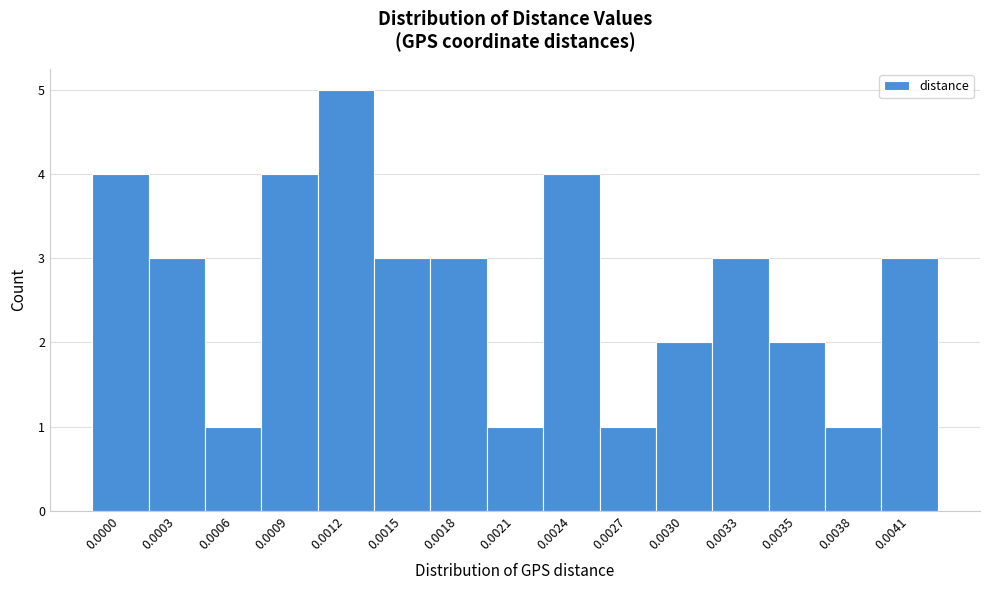

Reading left to right, transcribe all the data shown in this chart.

4	3	1	4	5	3	3	1	4	1	2	3	2	1	3